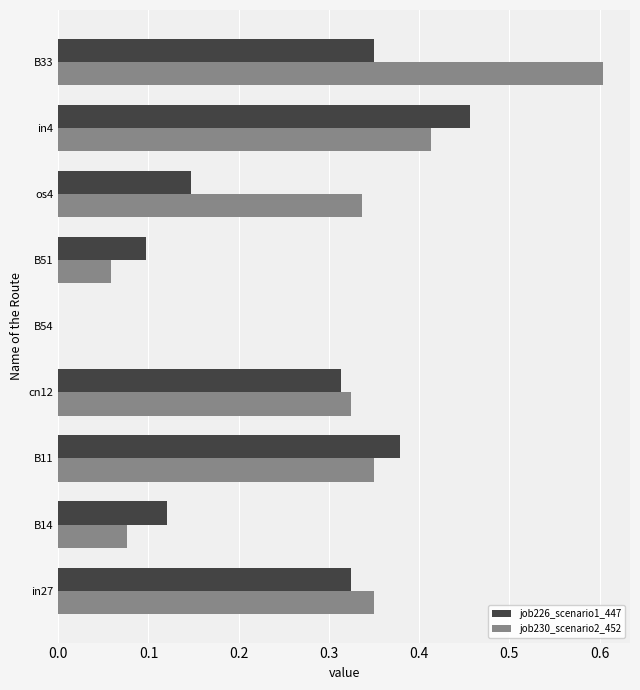

Which category has the highest value across all series?

B33